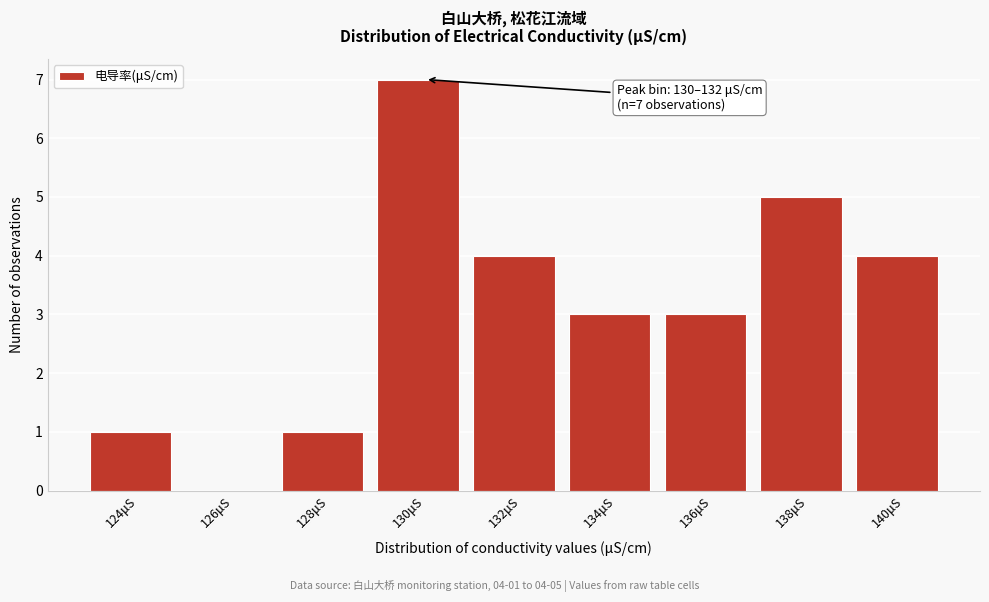

Reading right to left, extract all data points from this chart.

140μS=4	138μS=5	136μS=3	134μS=3	132μS=4	130μS=7	128μS=1	126μS=0	124μS=1